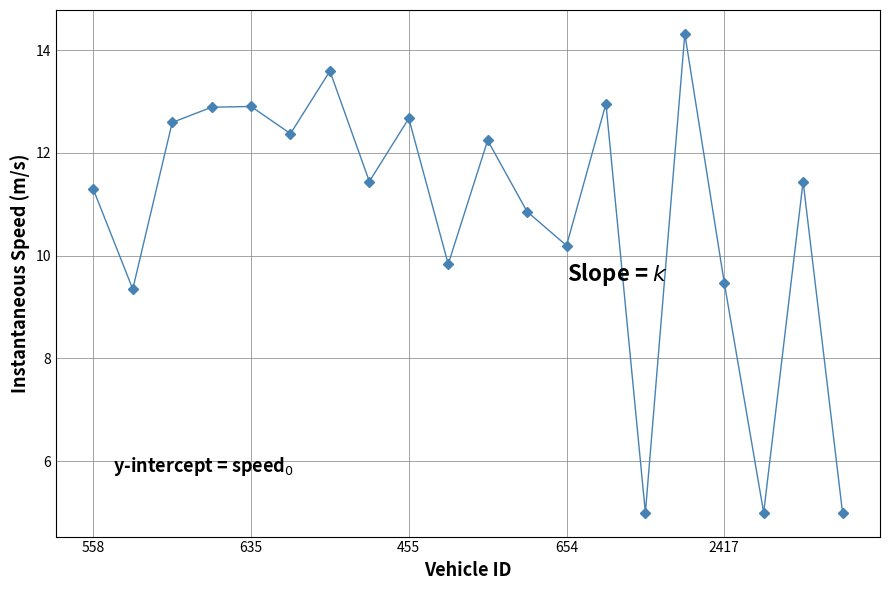

What is the value of the 13th point from the left?

10.2